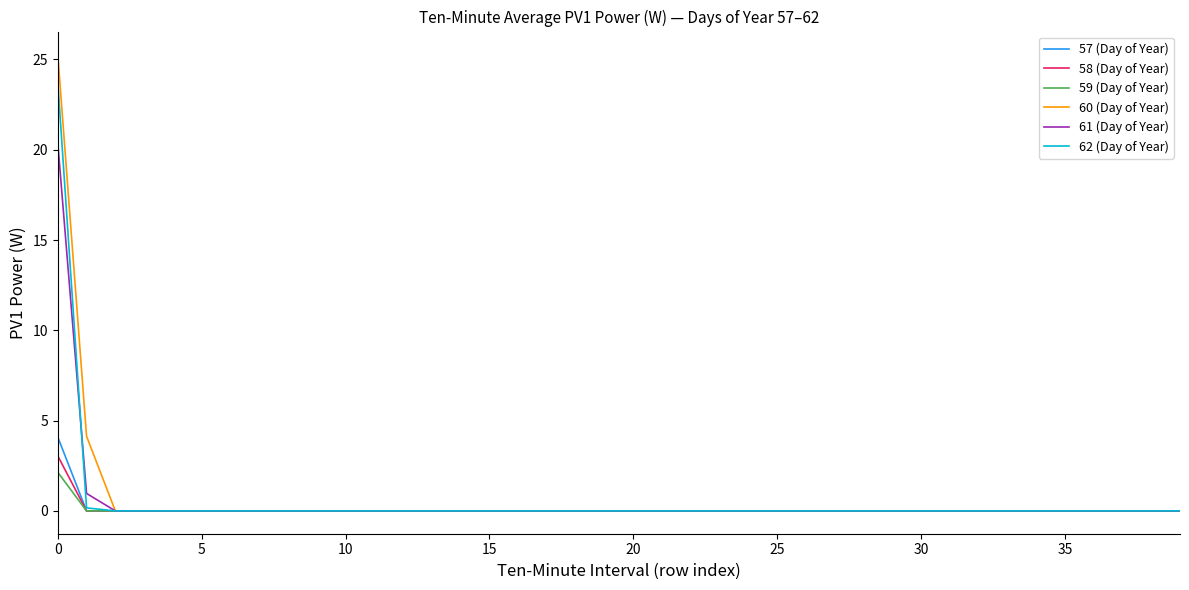

What is the maximum value for 57 (Day of Year)?

4.1